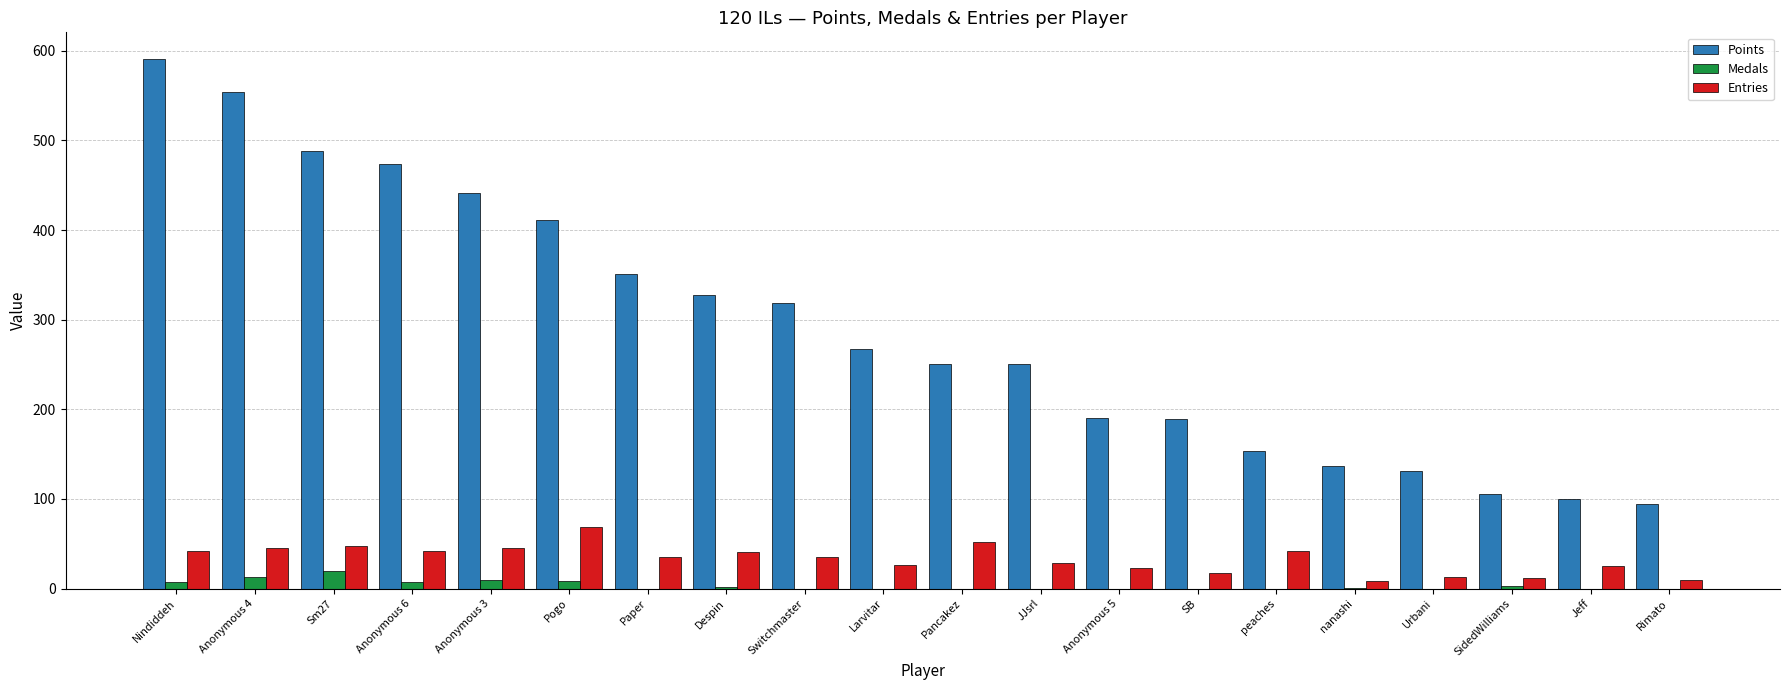

At which category is the sum across all series the highest?

Nindiddeh